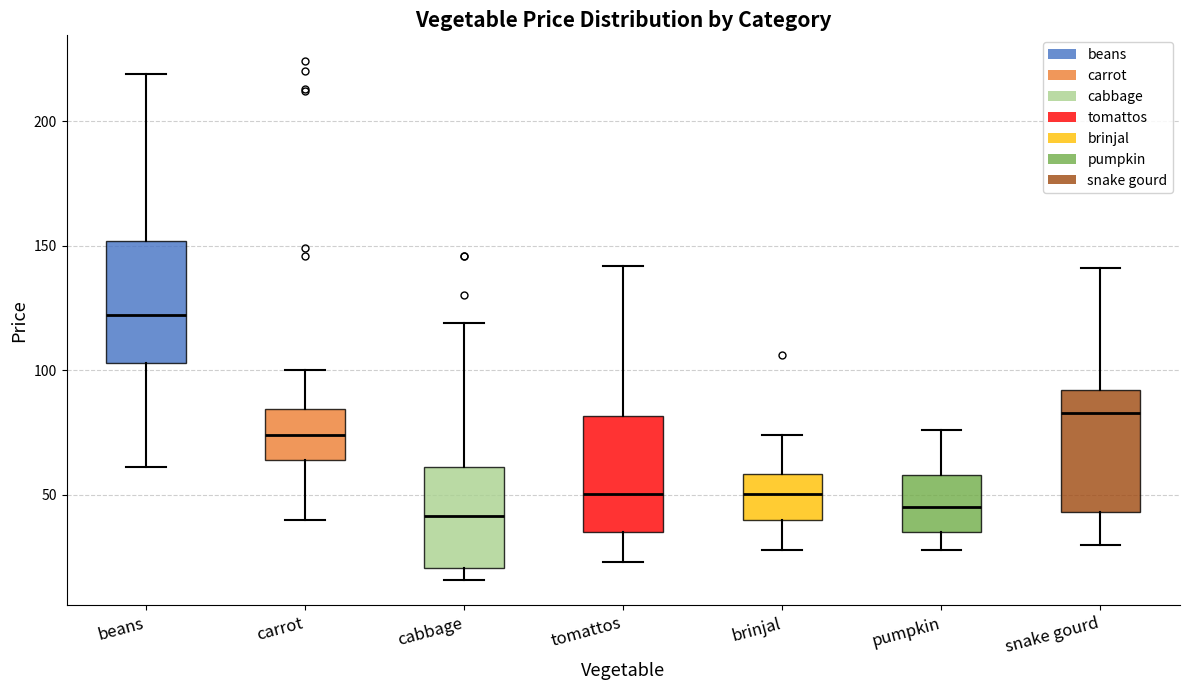

Where does the upper whisker of the box for snake gourd end on the y-axis? The values are not printed on the chart, so give them approximately, as read against the axis.

140